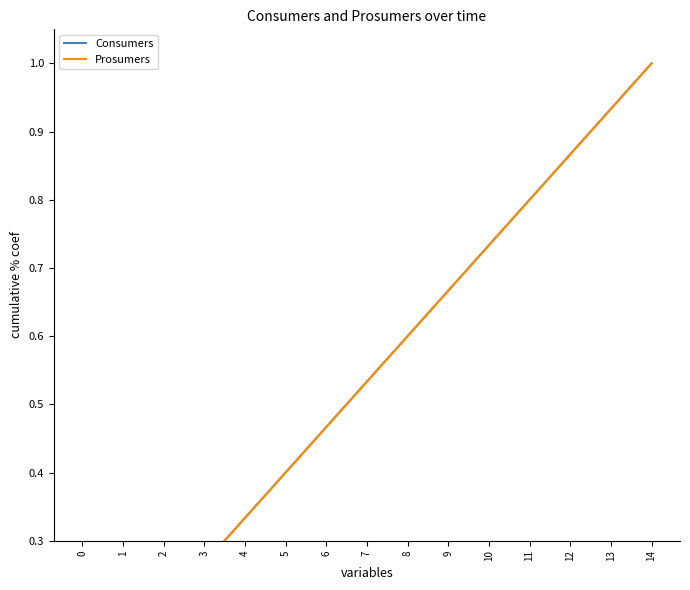

True or false: Prosumers and Consumers cross at least once.

False